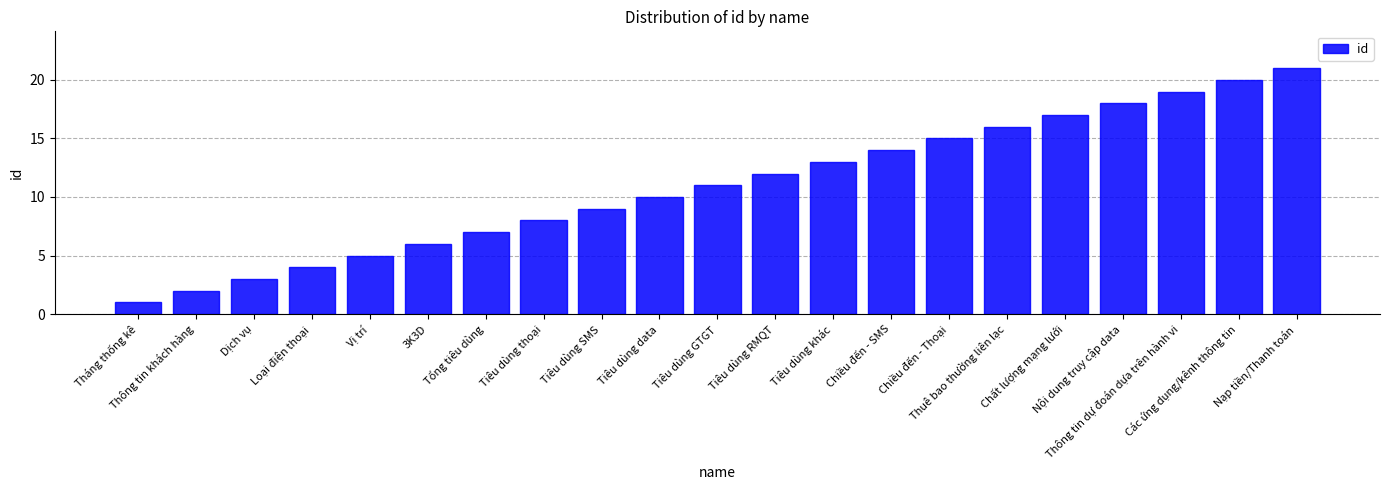

At which category does the chart reach its minimum across all series?

Tháng thống kê